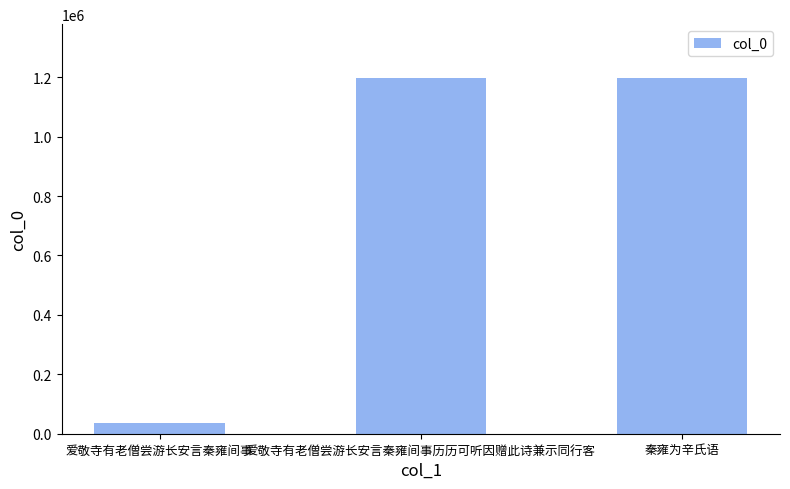

Which category has the lowest value across all series?

爱敬寺有老僧尝游长安言秦雍间事